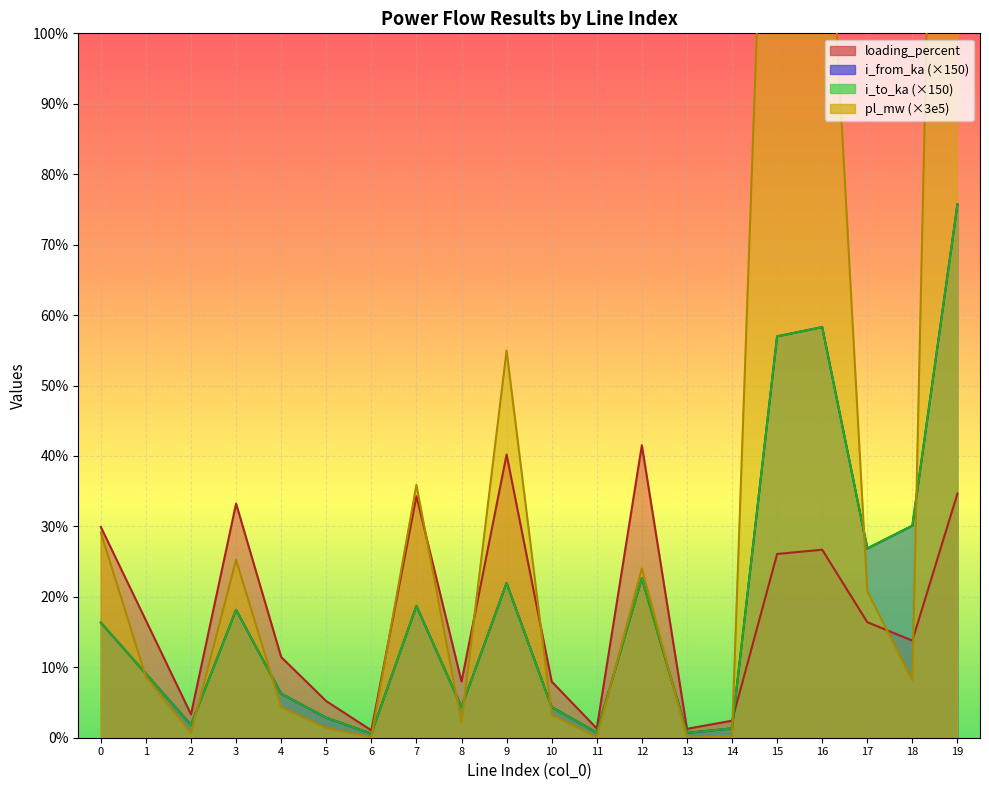

How many values in the loading_percent series exceed 16?

10